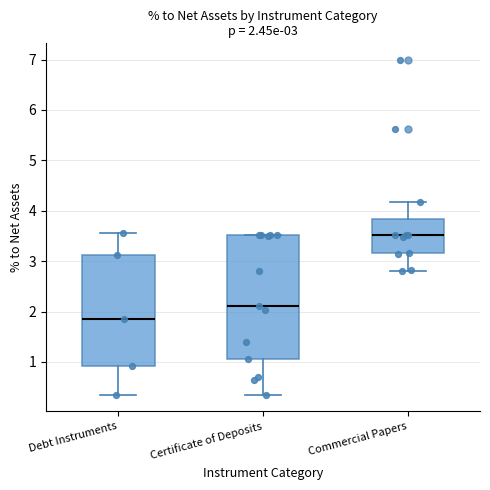

Which box is the tallest, from its lower edge to its upper edge?

Certificate of Deposits